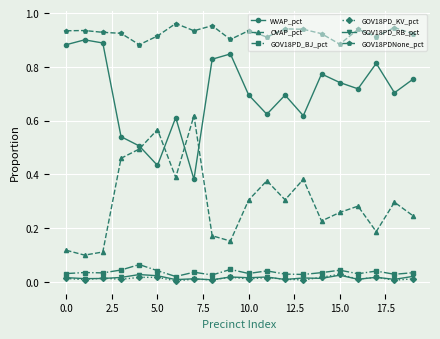

What is the sum of all WVAP_pct values?

14.0